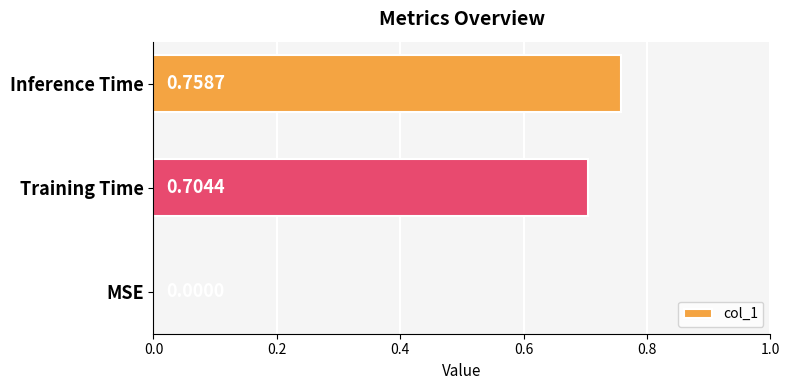

What is the change in value from Training Time to Inference Time?

+0.1